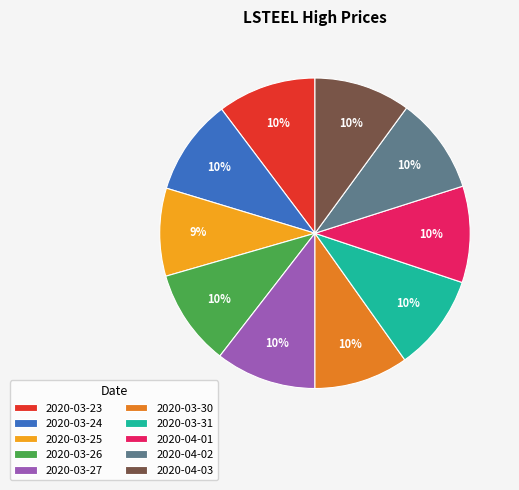

Count the number of slices in the pie.

10